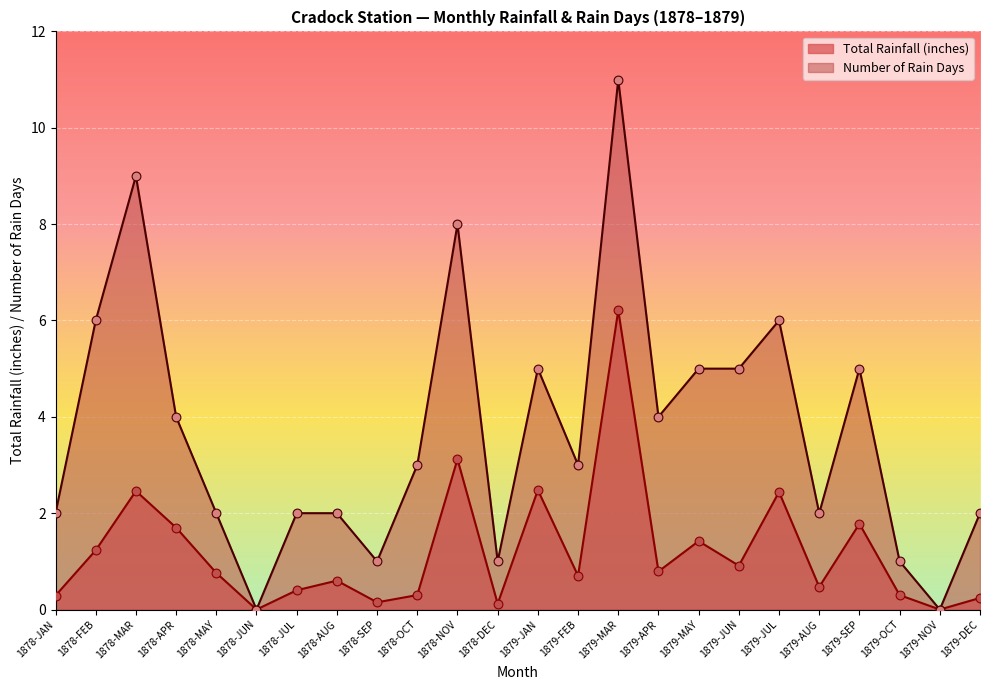

Is the value of Number of Rain Days at 1878-JUN greater than the value of Total Rainfall (inches) at 1879-SEP?

No